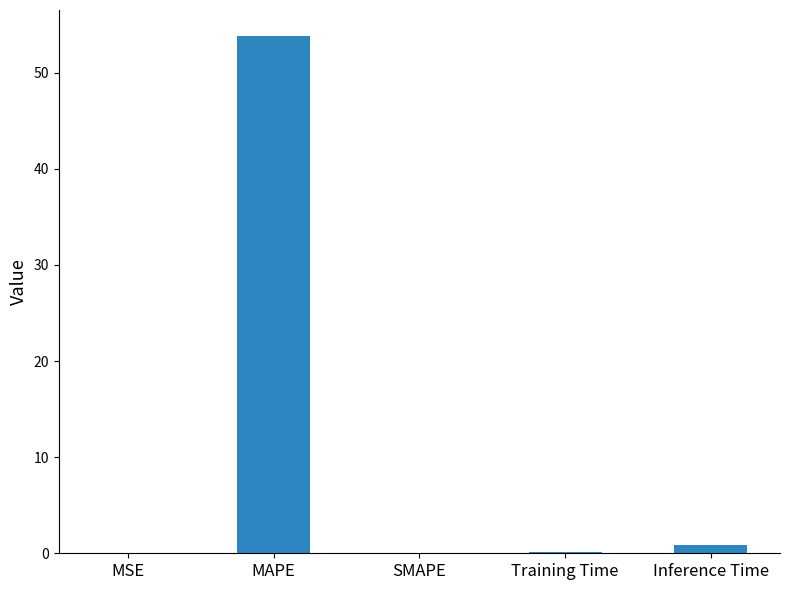

At which category does the chart reach its peak across all series?

MAPE